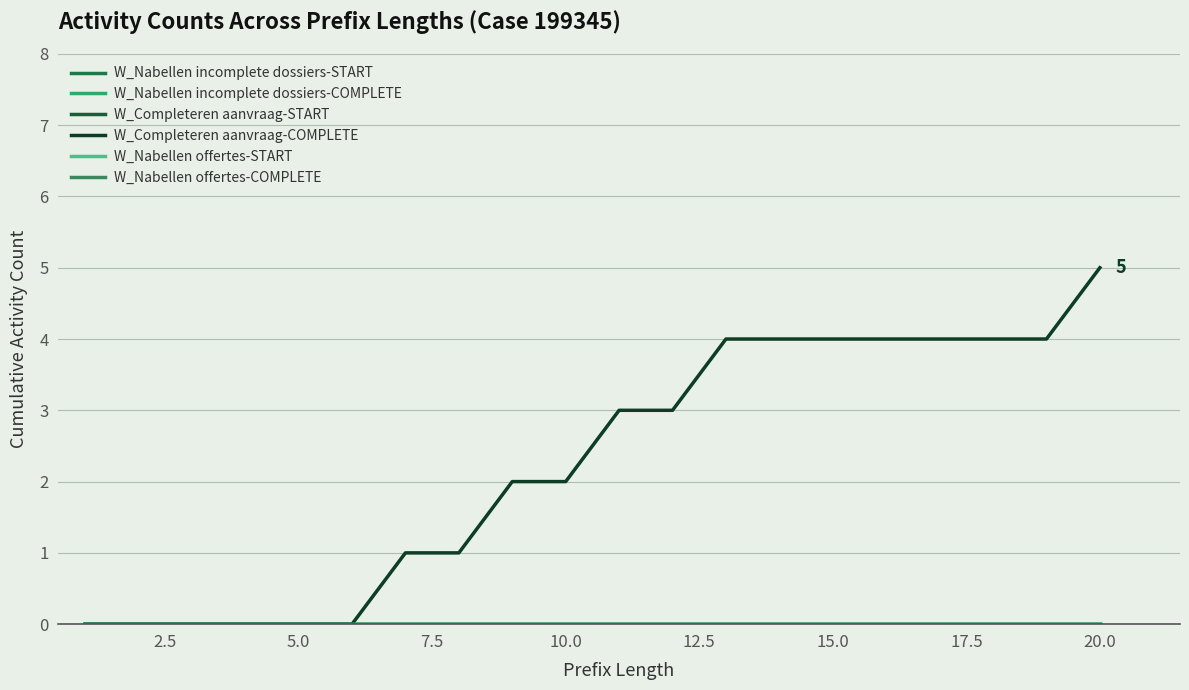

Which series has the largest total across all categories?

W_Completeren aanvraag-COMPLETE